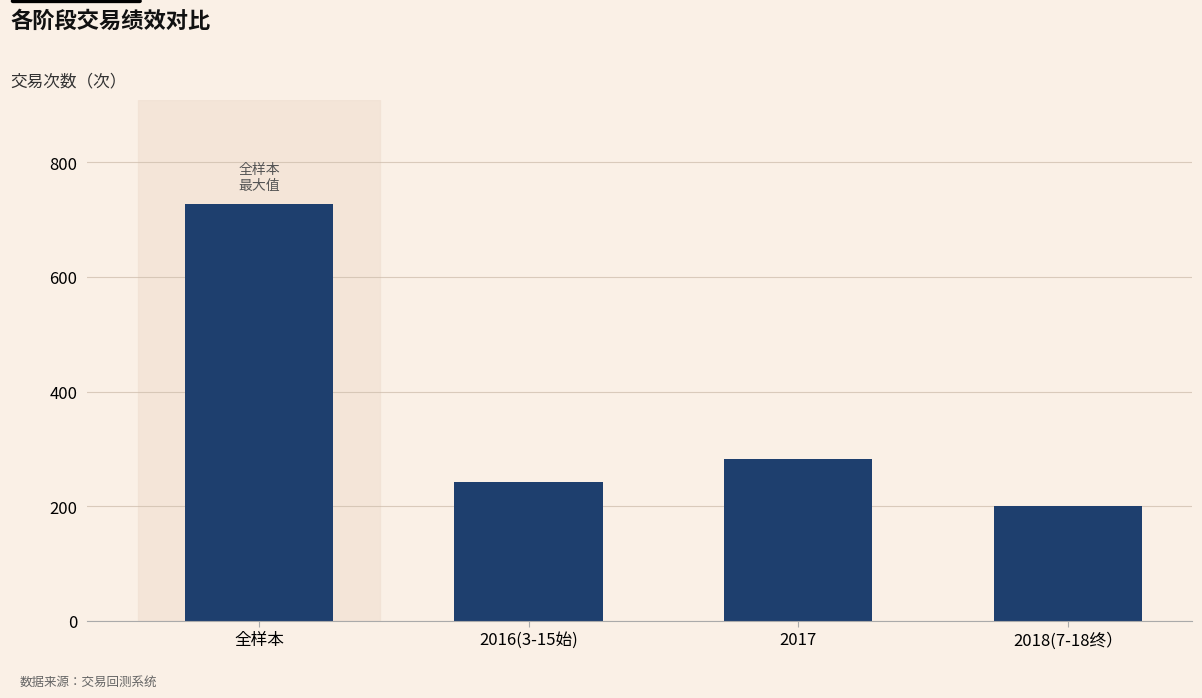

What is the label of the 2nd bar from the right?

2017